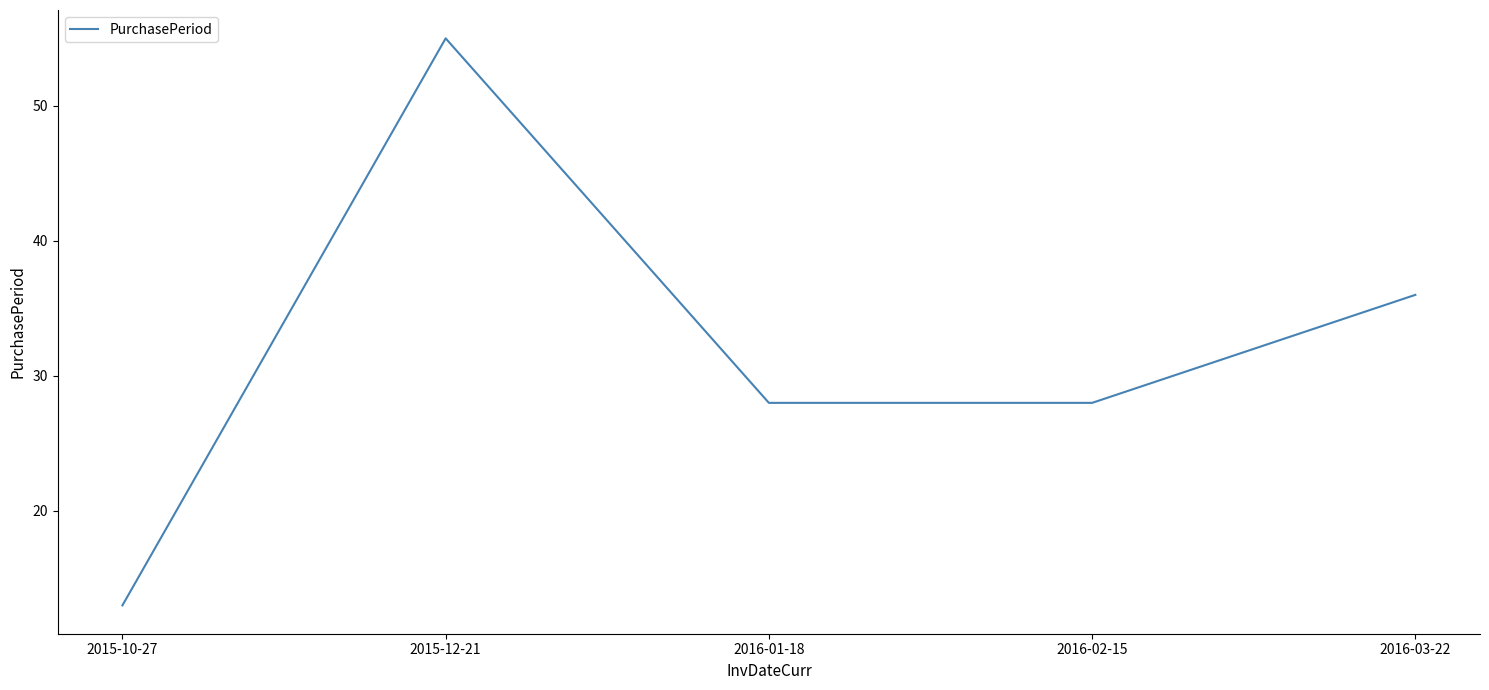

At which category does the chart reach its peak across all series?

2015-12-21